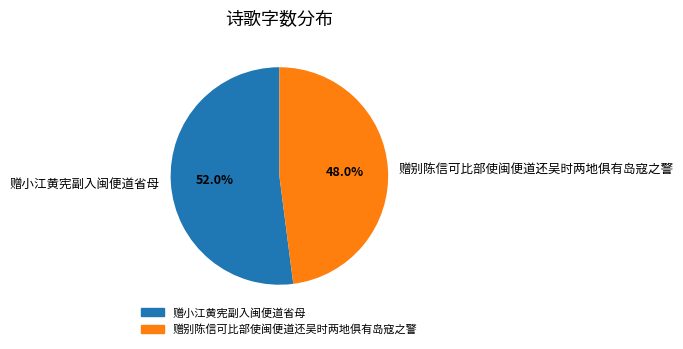

To the nearest percent, what is the combined percentage of 赠小江黄宪副入闽便道省母 and 赠别陈信可比部使闽便道还吴时两地俱有岛寇之警?

100%